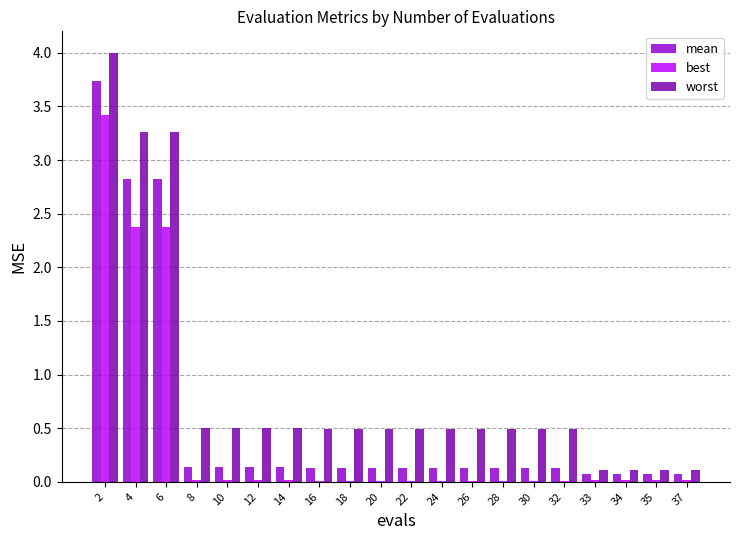

How many data points does each series have?

20